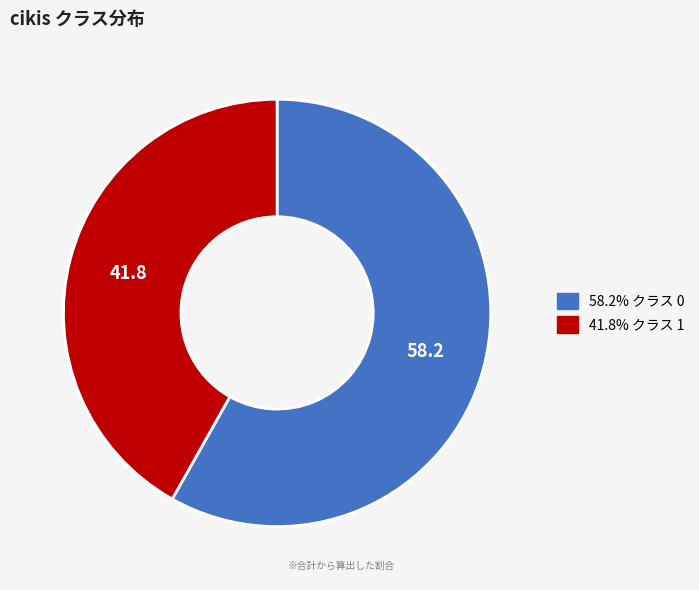

How many slices are in this pie chart?

2